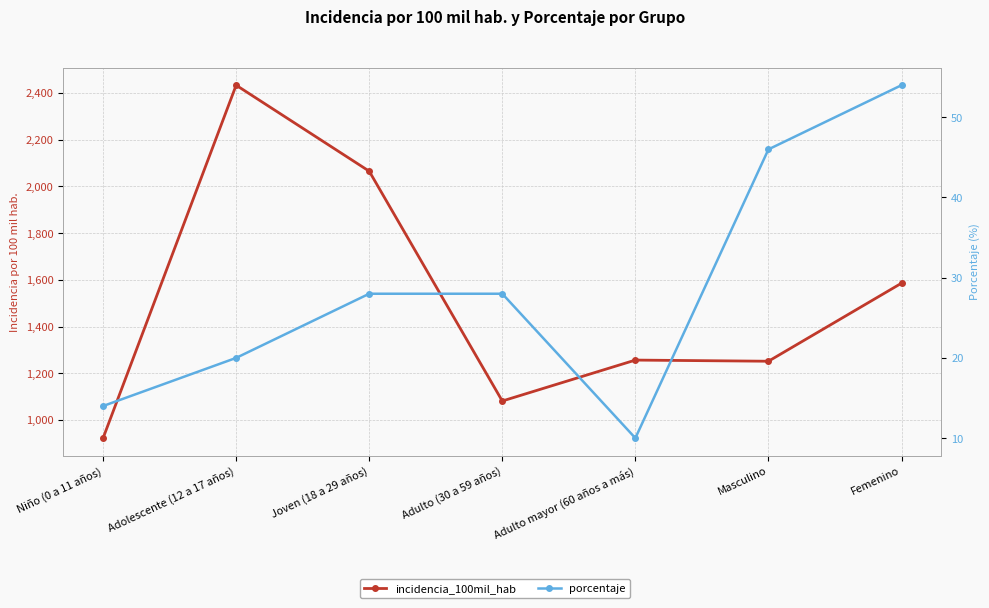

At Femenino, list the series in order from largest to smallest.

incidencia_100mil_hab, porcentaje